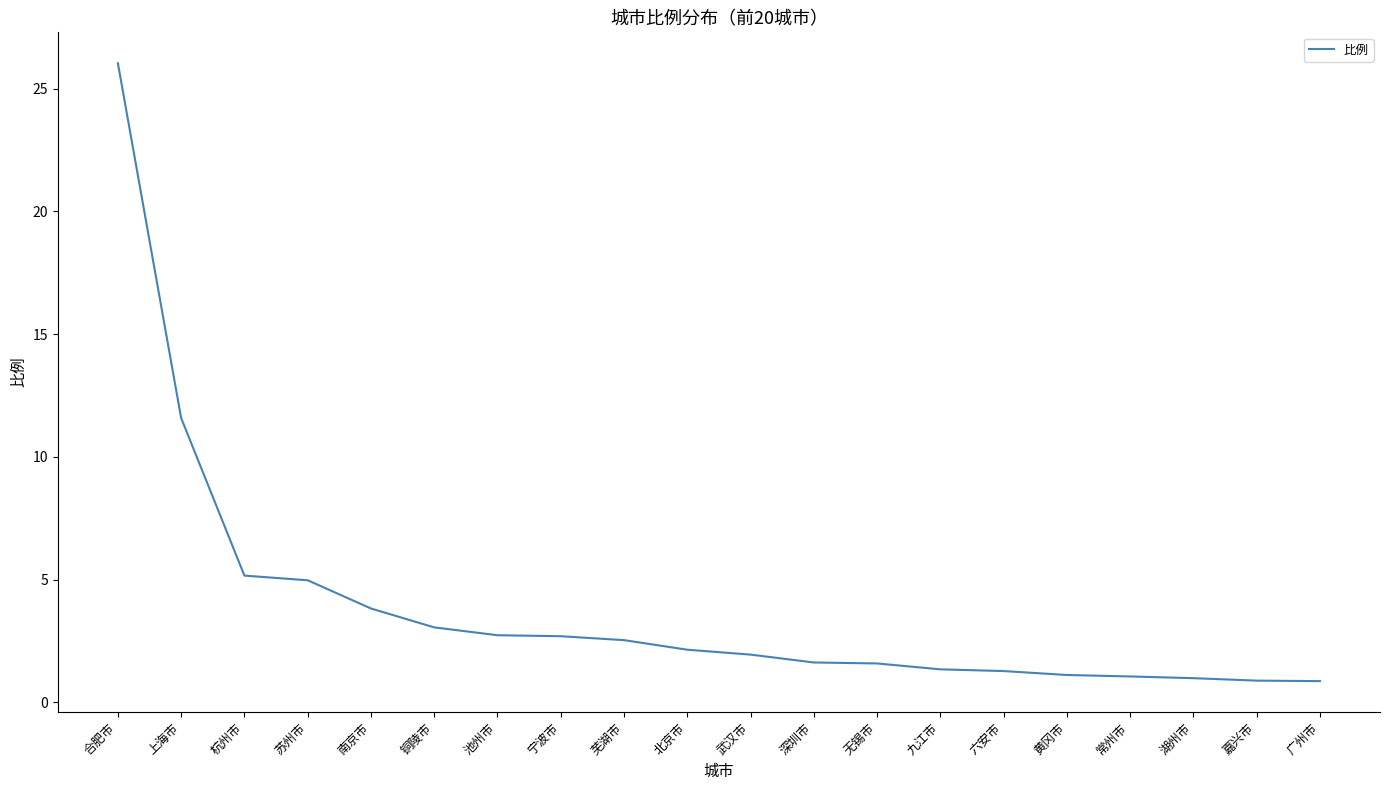

The value at 常州市 is 1.1. True or false?

True